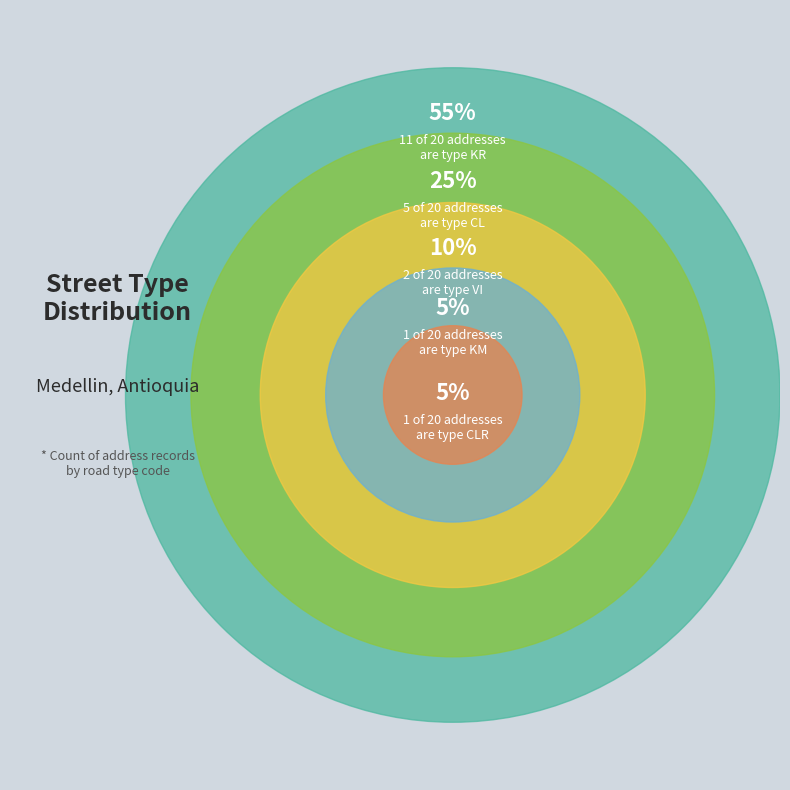

How many slices are in this pie chart?

5